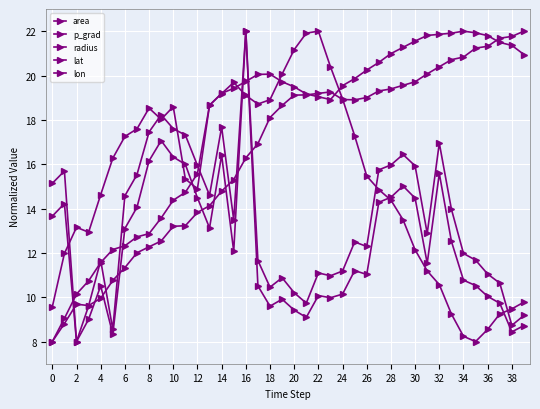

How many series are shown in this chart?

5